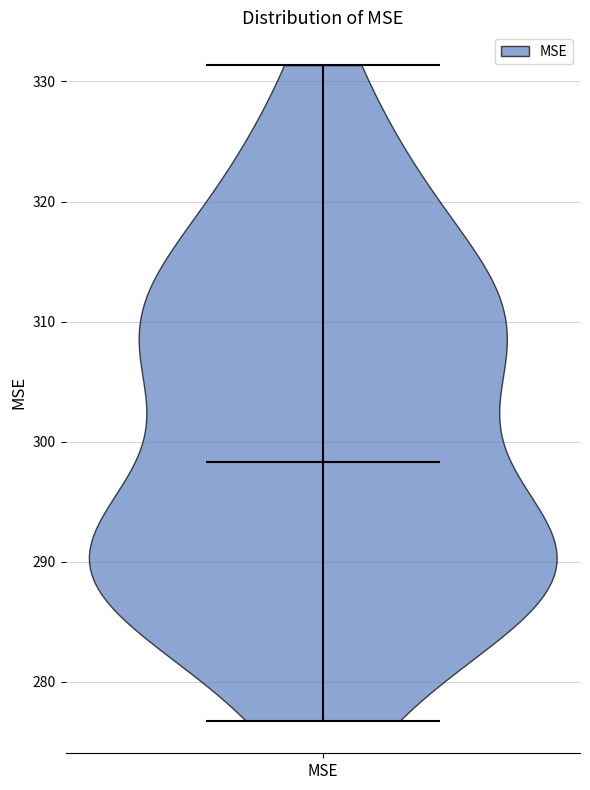

Read this violin plot against the y-axis: where its median line is, and the lowest and highest points the violin reaches. The values are not printed on the chart, so give them approximately, as read against the axis.

median line 298, lowest point 277, highest point 331